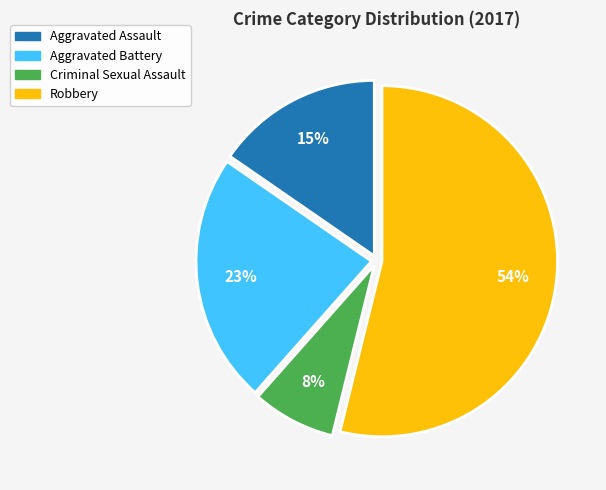

How many segments does this pie chart have?

4